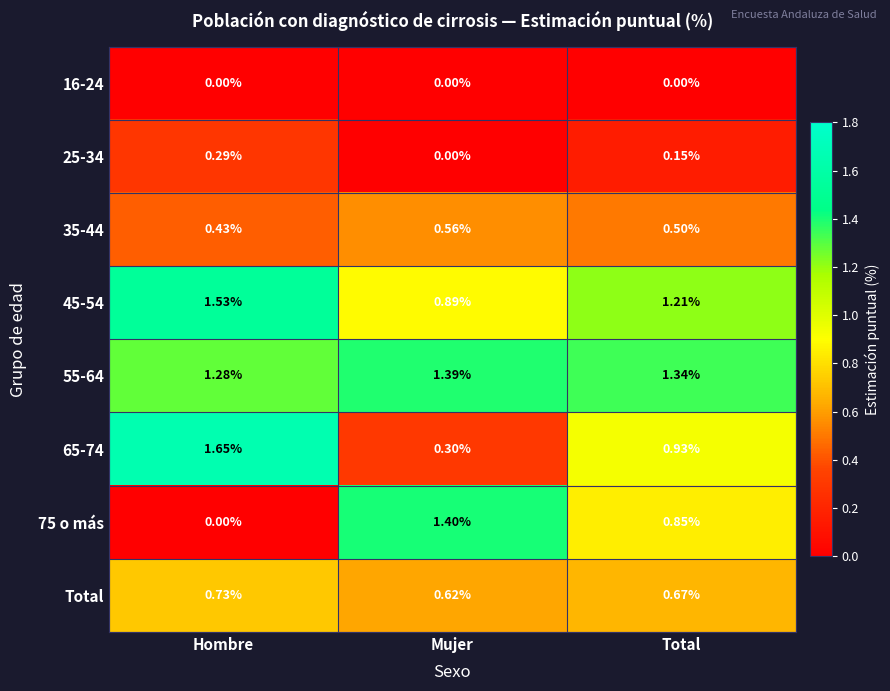

At which category is the sum across all series the highest?

Hombre